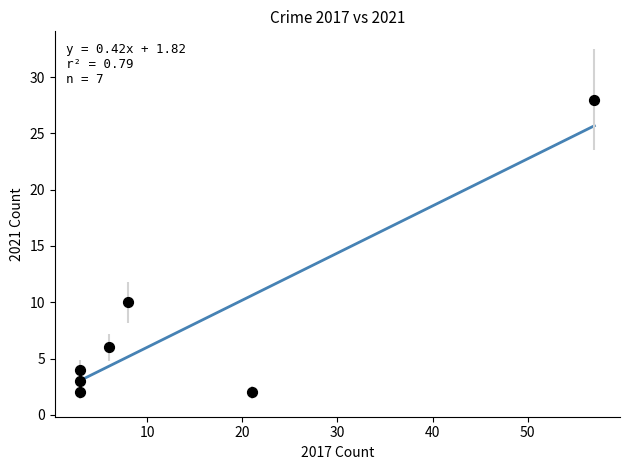

What is the average Y value?

8